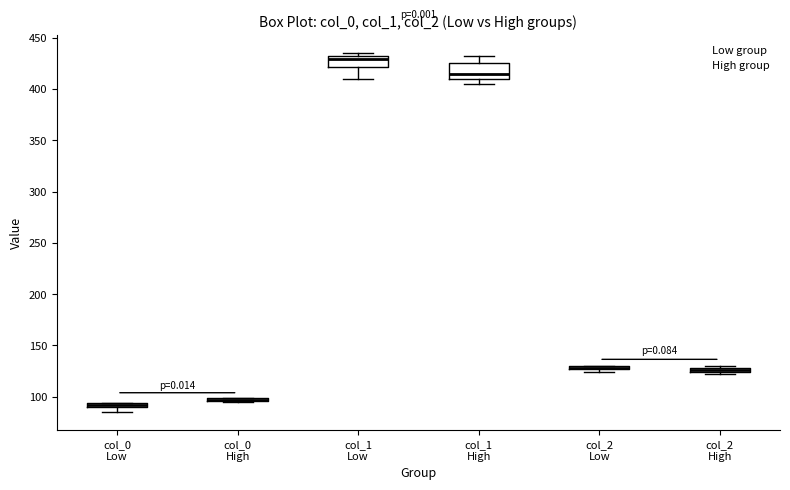

Which box is the tallest, from its lower edge to its upper edge?

col_1 High